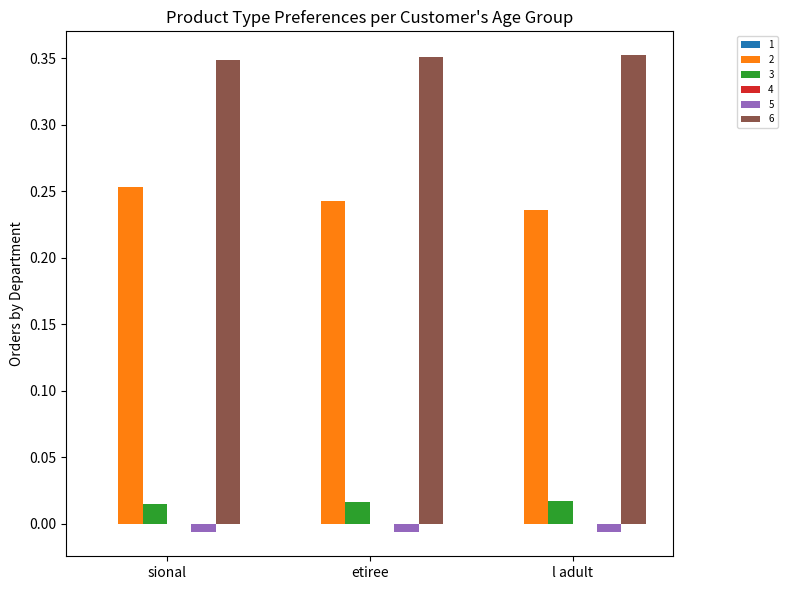

What is the sum of all 2 values?

0.7